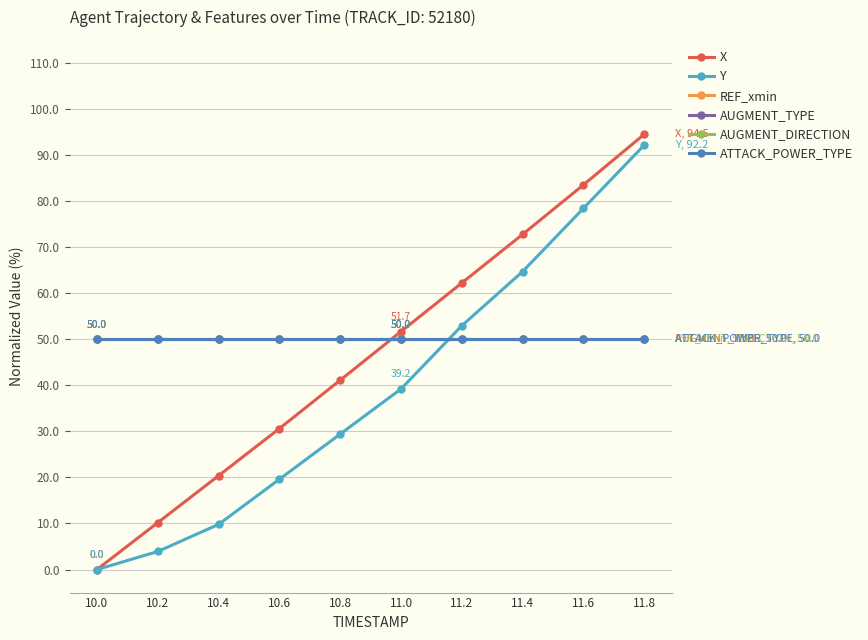

Is it true that AUGMENT_TYPE equals 50.0 at 10.8?

True